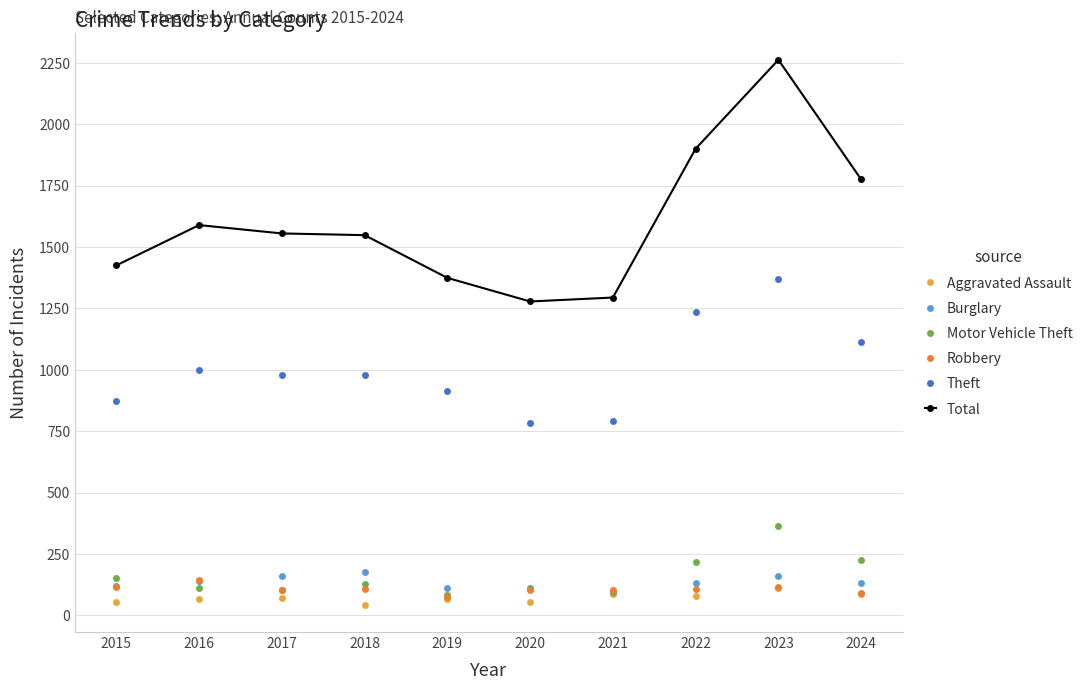

Which series has the widest spread of values?

Total